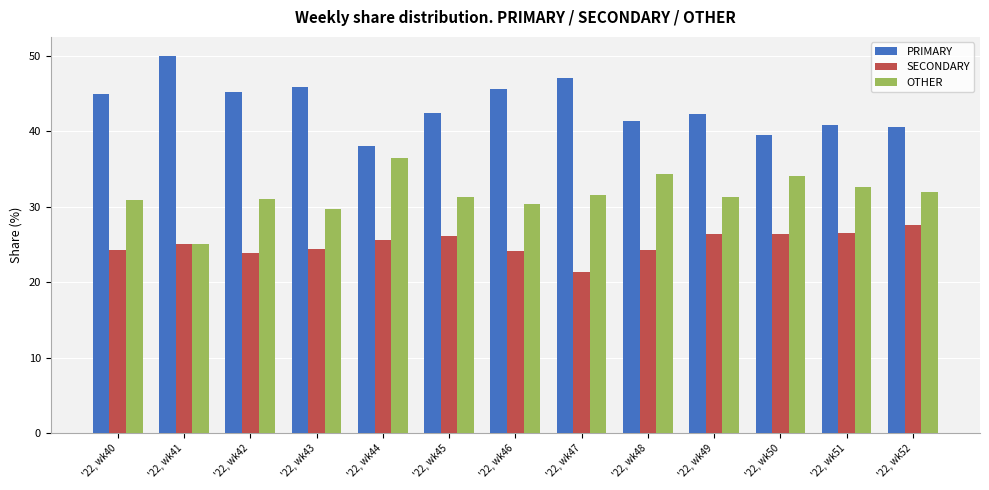

Which category has the highest value in the SECONDARY series?

'22, wk52